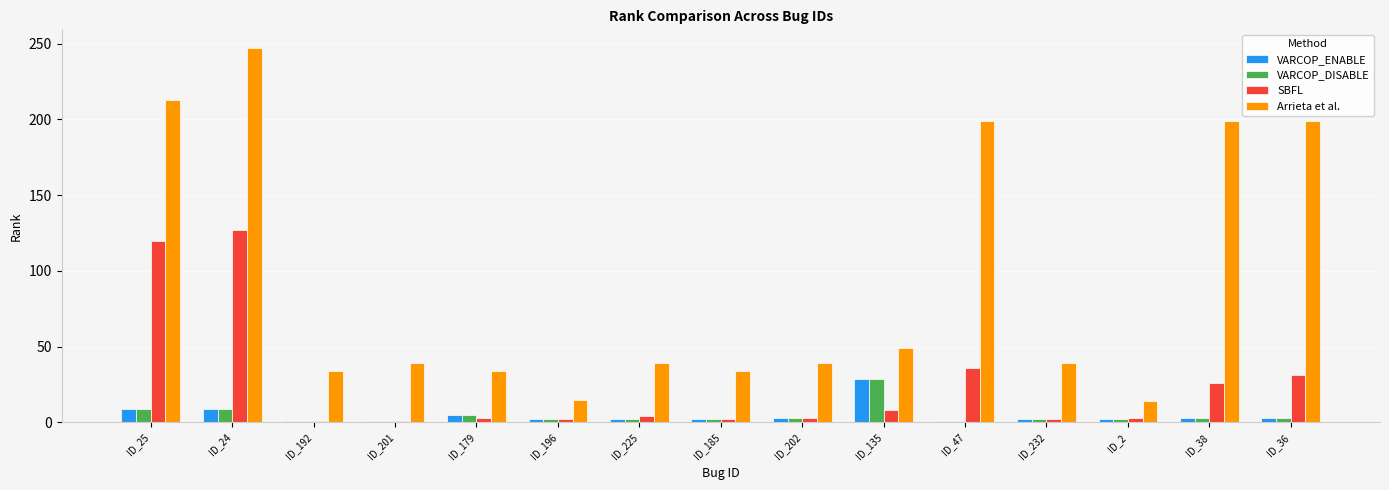

What is the smallest value displayed?

1